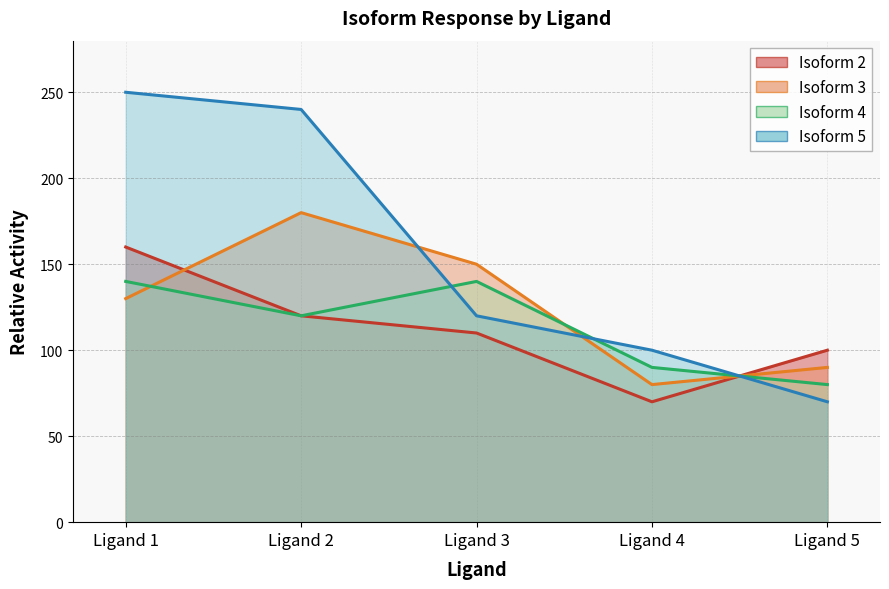

Is it true that Isoform 2 equals 100 at Ligand 5?

True